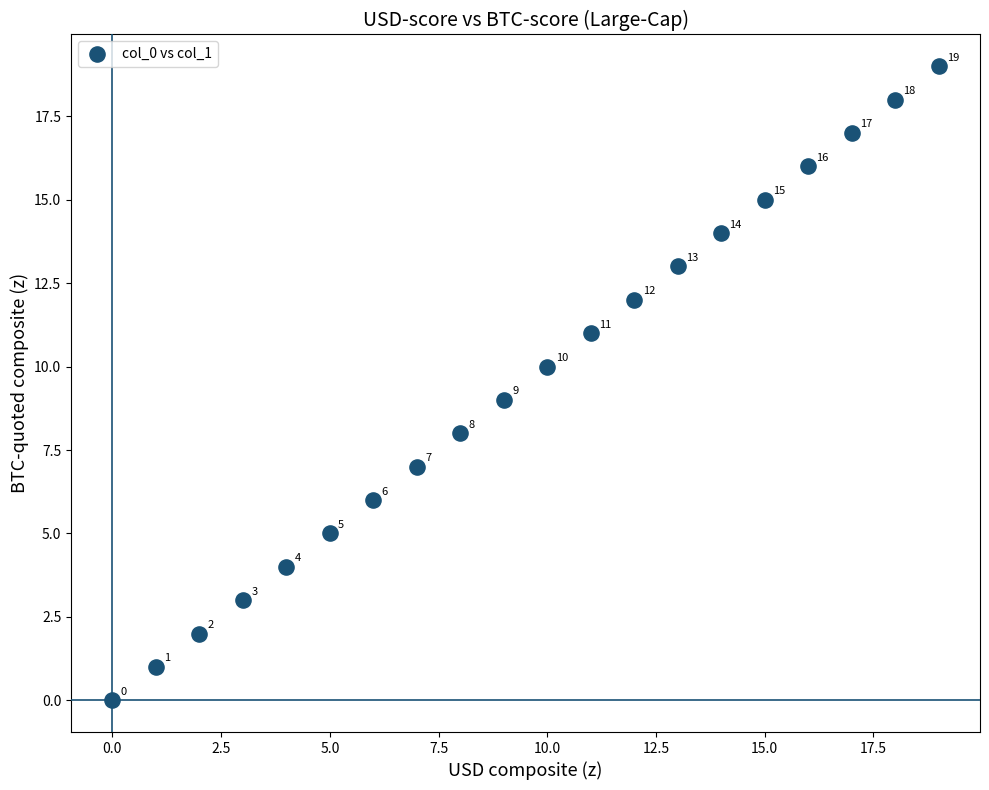

What Y value in the scatter plot is closest to 9?

9